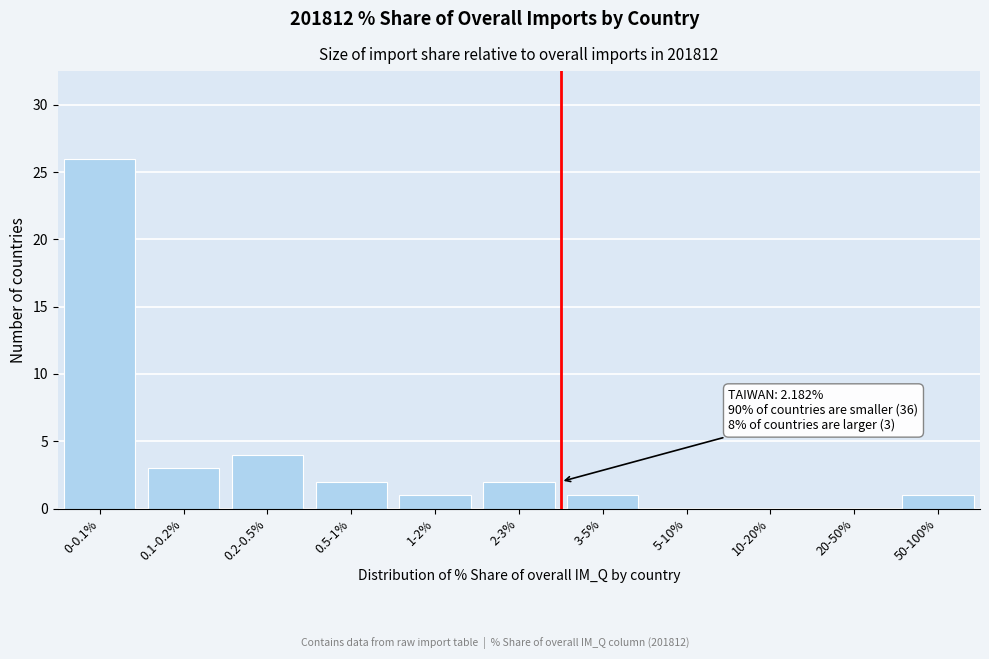

Reading right to left, extract all data points from this chart.

50-100%=1	20-50%=0	10-20%=0	5-10%=0	3-5%=1	2-3%=2	1-2%=1	0.5-1%=2	0.2-0.5%=4	0.1-0.2%=3	0-0.1%=26